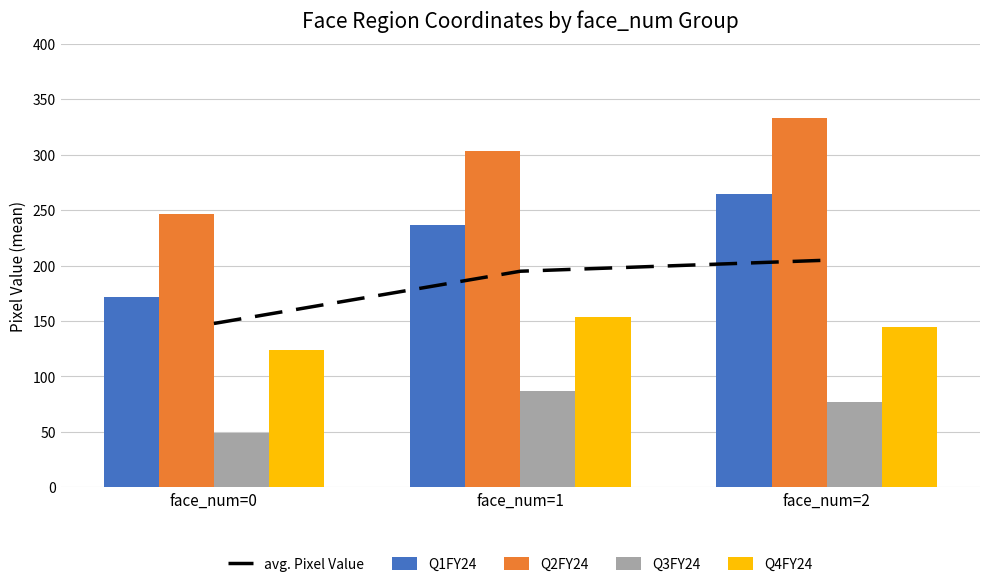

Between face_num=2 and face_num=1, which is larger?

face_num=2